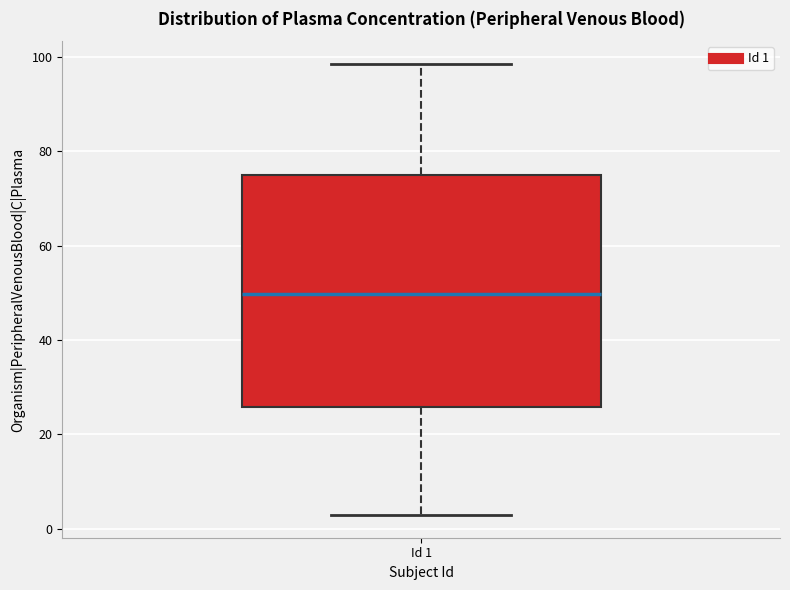

Where is the upper edge of the box for Id 1 on the y-axis? The values are not printed on the chart, so give them approximately, as read against the axis.

74